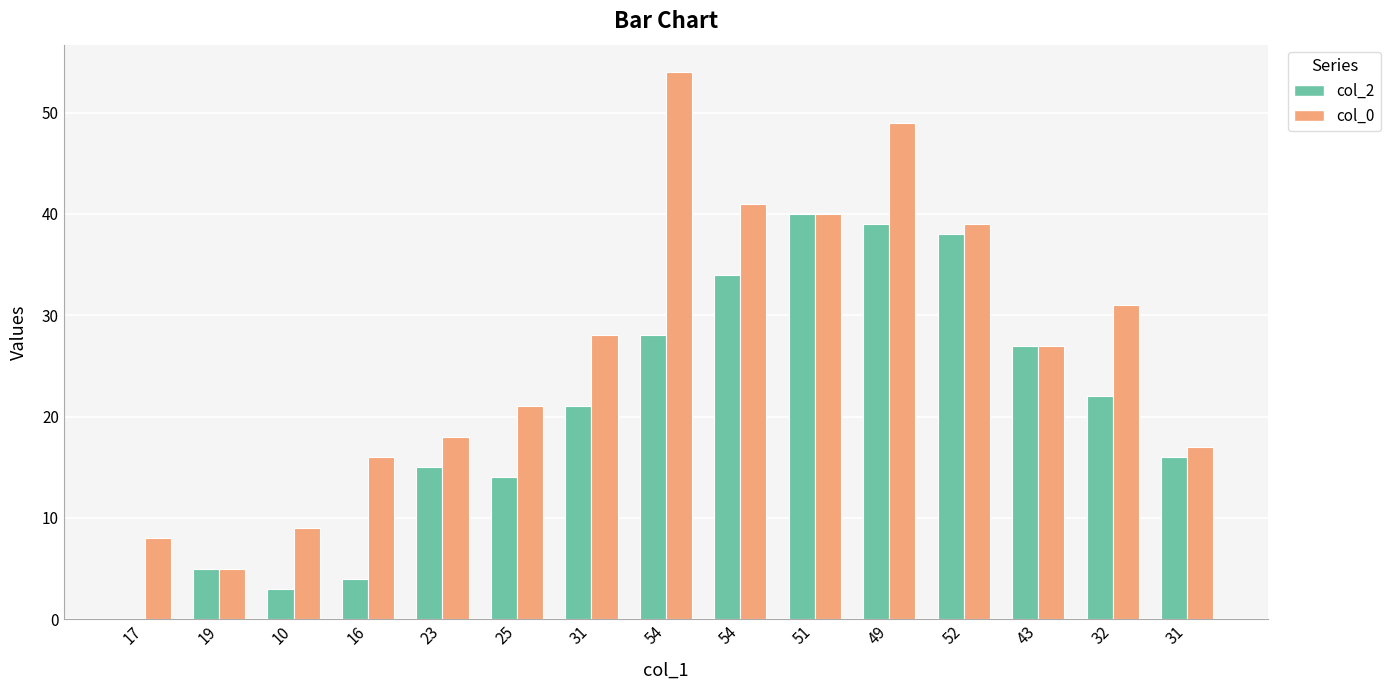

What is the difference between the highest and lowest values at 25?

7